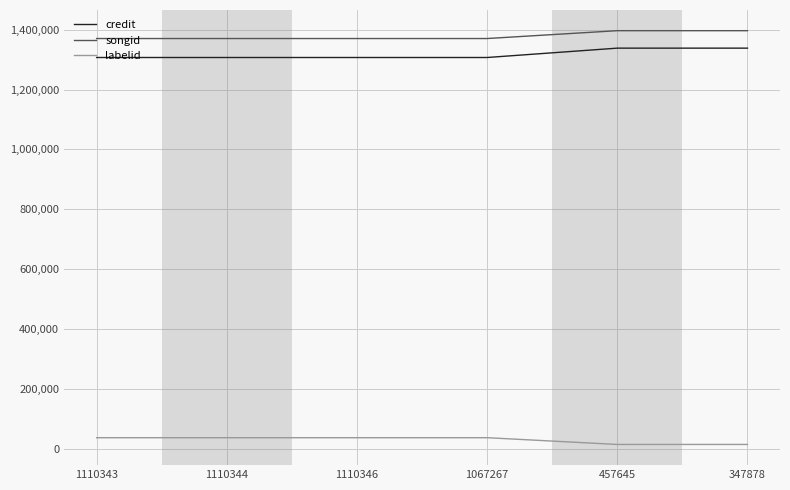

What are all the series names shown in the legend?

credit, songid, labelid